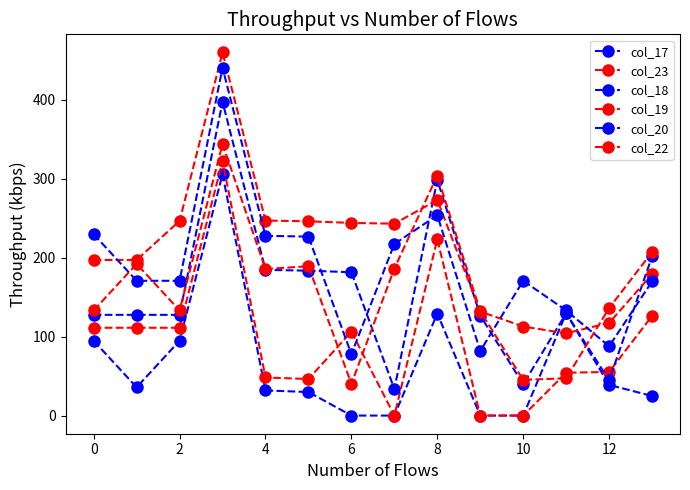

After their last crossing, which series has the higher values: col_18 or col_20?

col_18